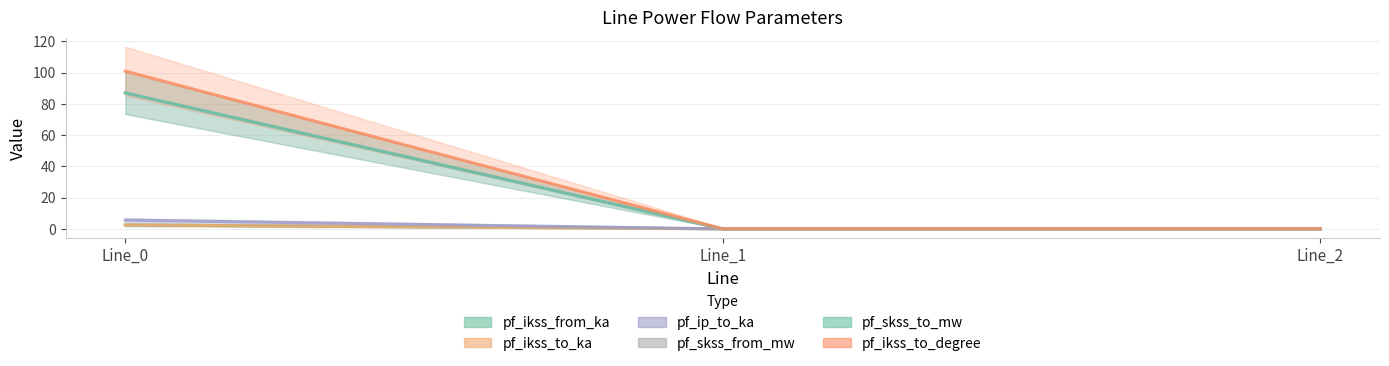

Between Line_0 and Line_1, which series saw the biggest shift?

pf_skss_from_mw